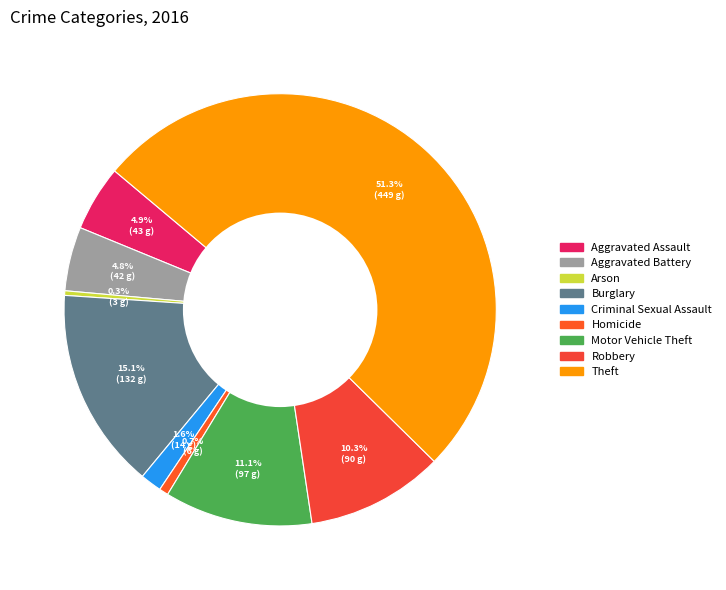

Is there a majority slice in this chart?

Yes